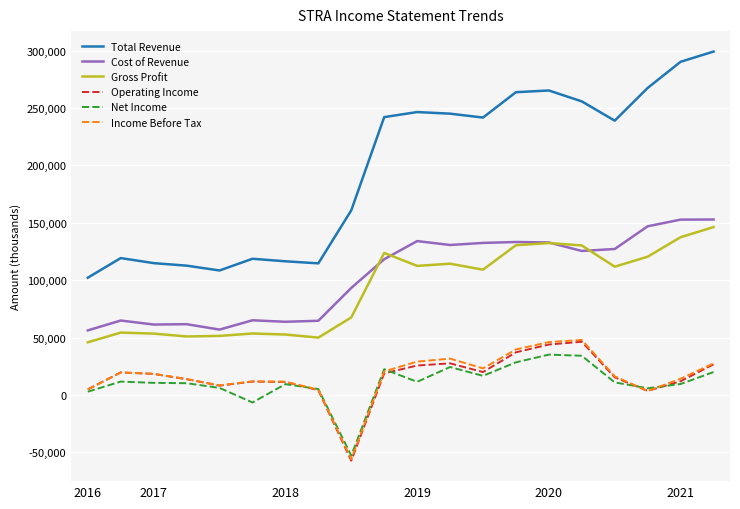

Which series has the largest range (max minus min)?

Total Revenue